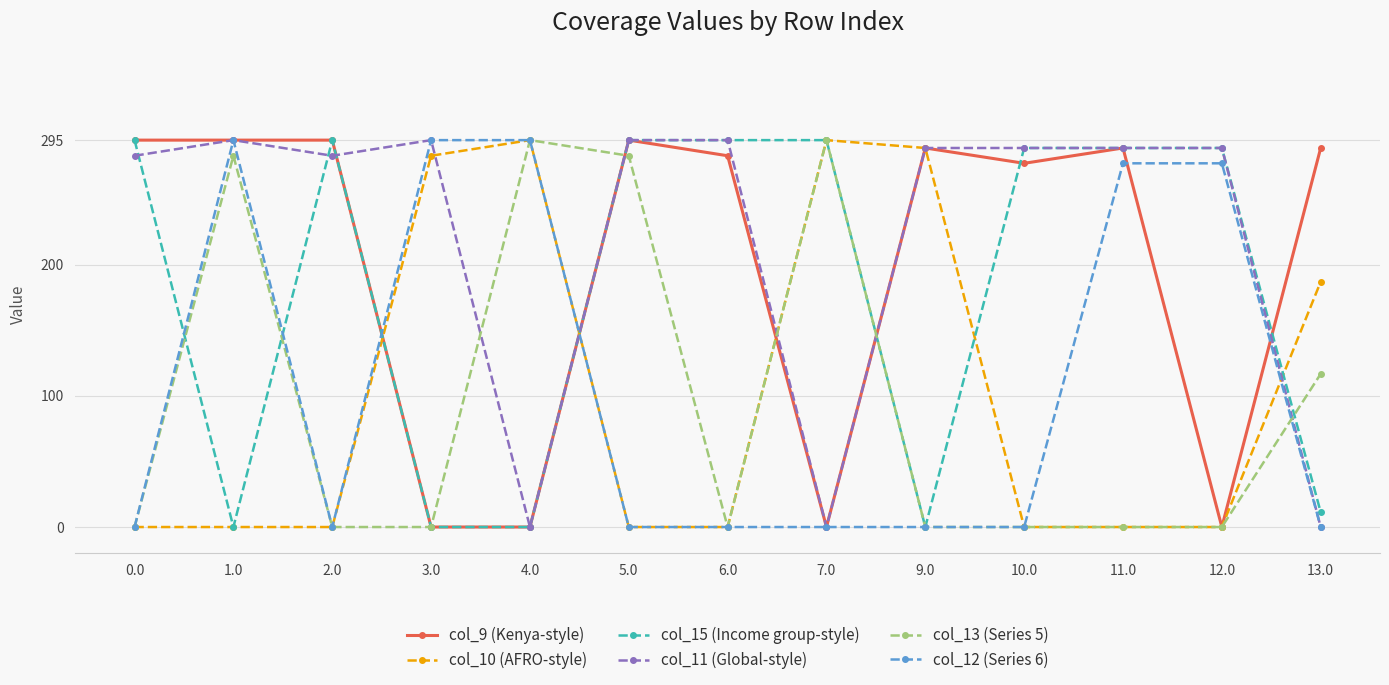

Is it true that col_12 (Series 6) equals 104.4 at 5.0?

False